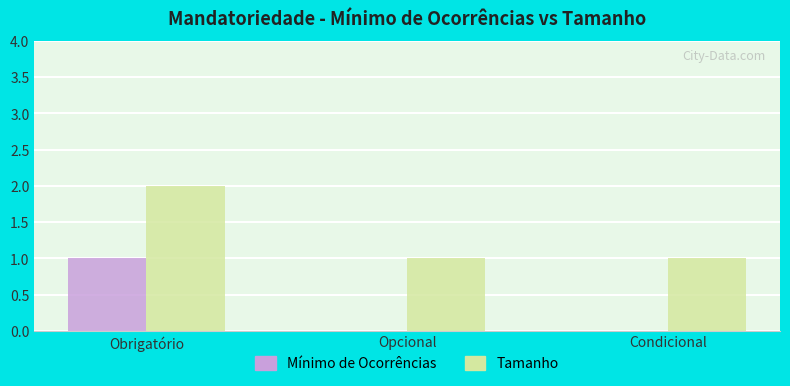

Is it true that Mínimo de Ocorrências equals 0 at Condicional?

True